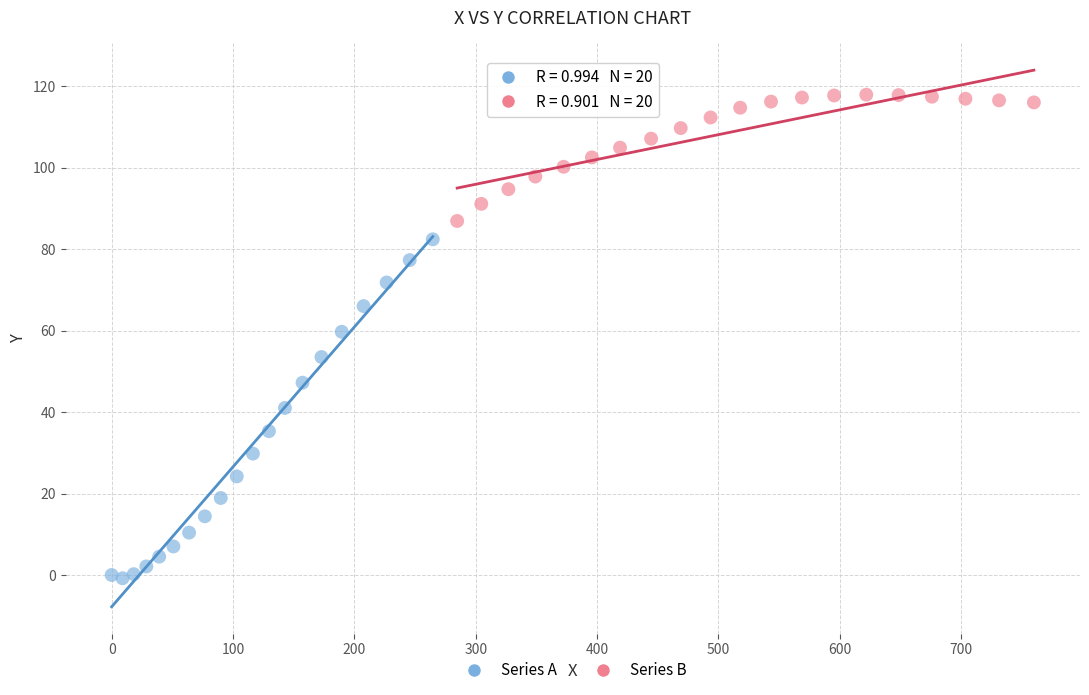

What are all the series names shown in the legend?

Series A, Series B